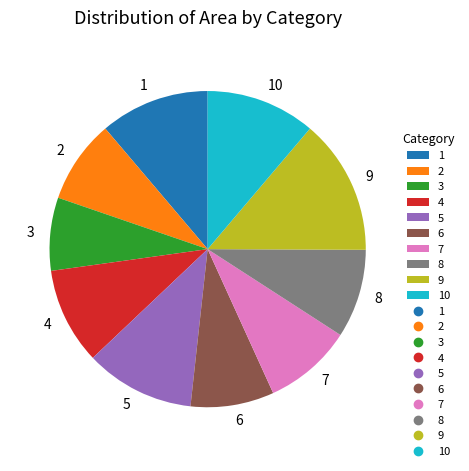

Is it true that 7 is 9% of the pie?

True